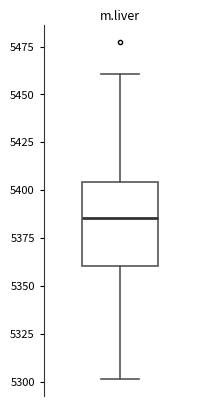

Where does the median line of the box sit on the y-axis? The values are not printed on the chart, so give them approximately, as read against the axis.

5385